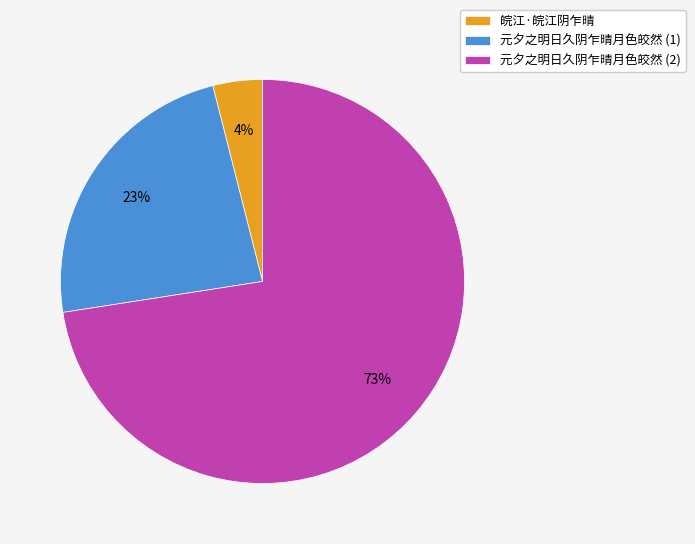

What is the smallest slice in the pie chart?

皖江·皖江阴乍晴